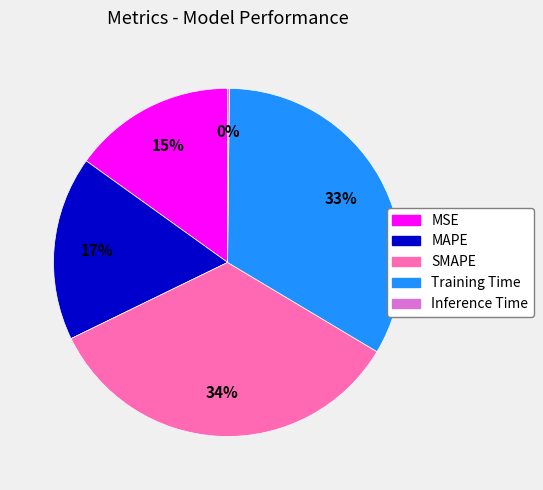

Which category has the biggest portion of the pie?

SMAPE